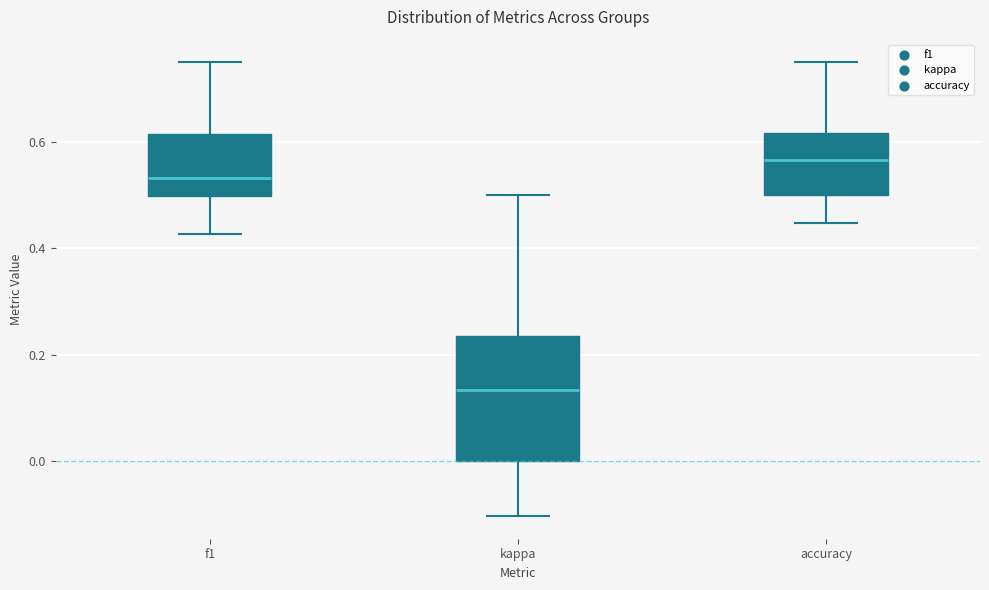

Which box is the tallest, from its lower edge to its upper edge?

kappa